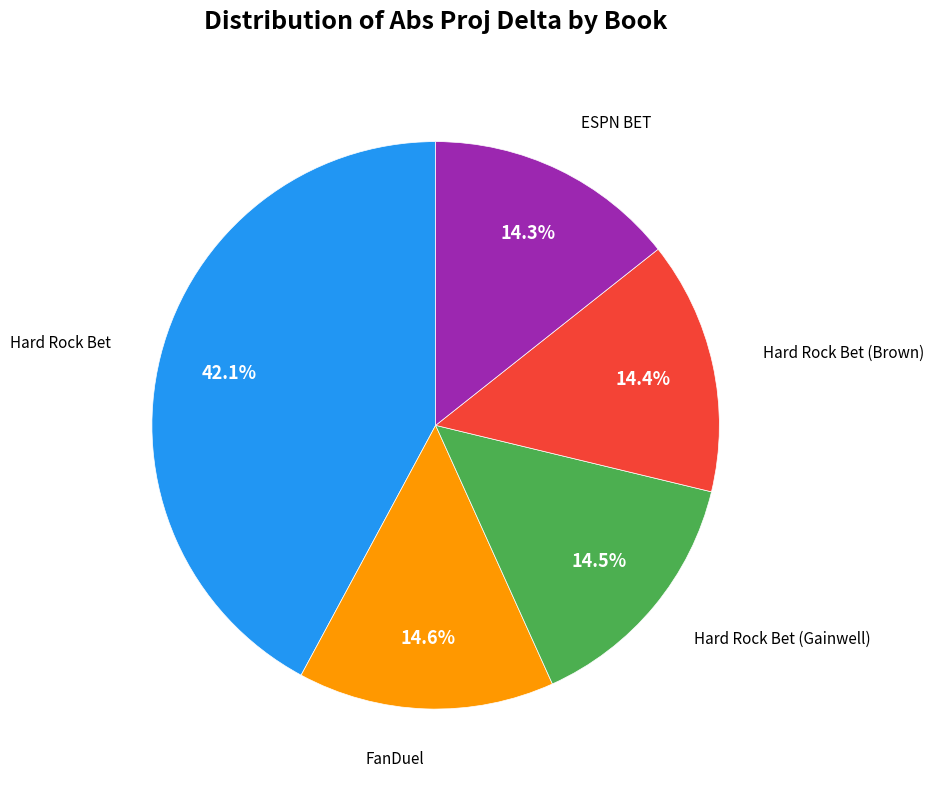

Is there any slice that represents more than half of the pie?

No